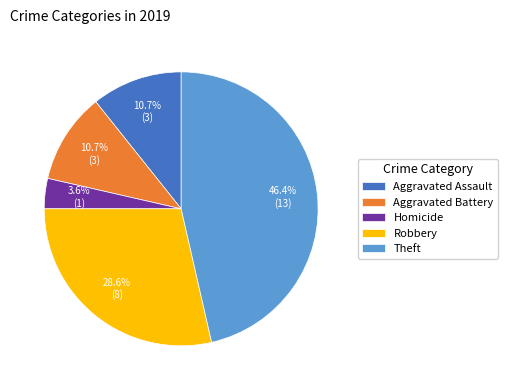

How many slices are in this pie chart?

5